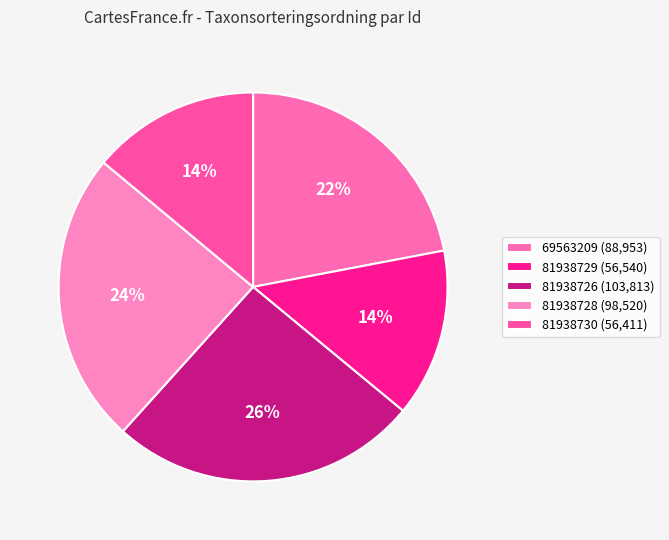

Count the number of slices in the pie.

5